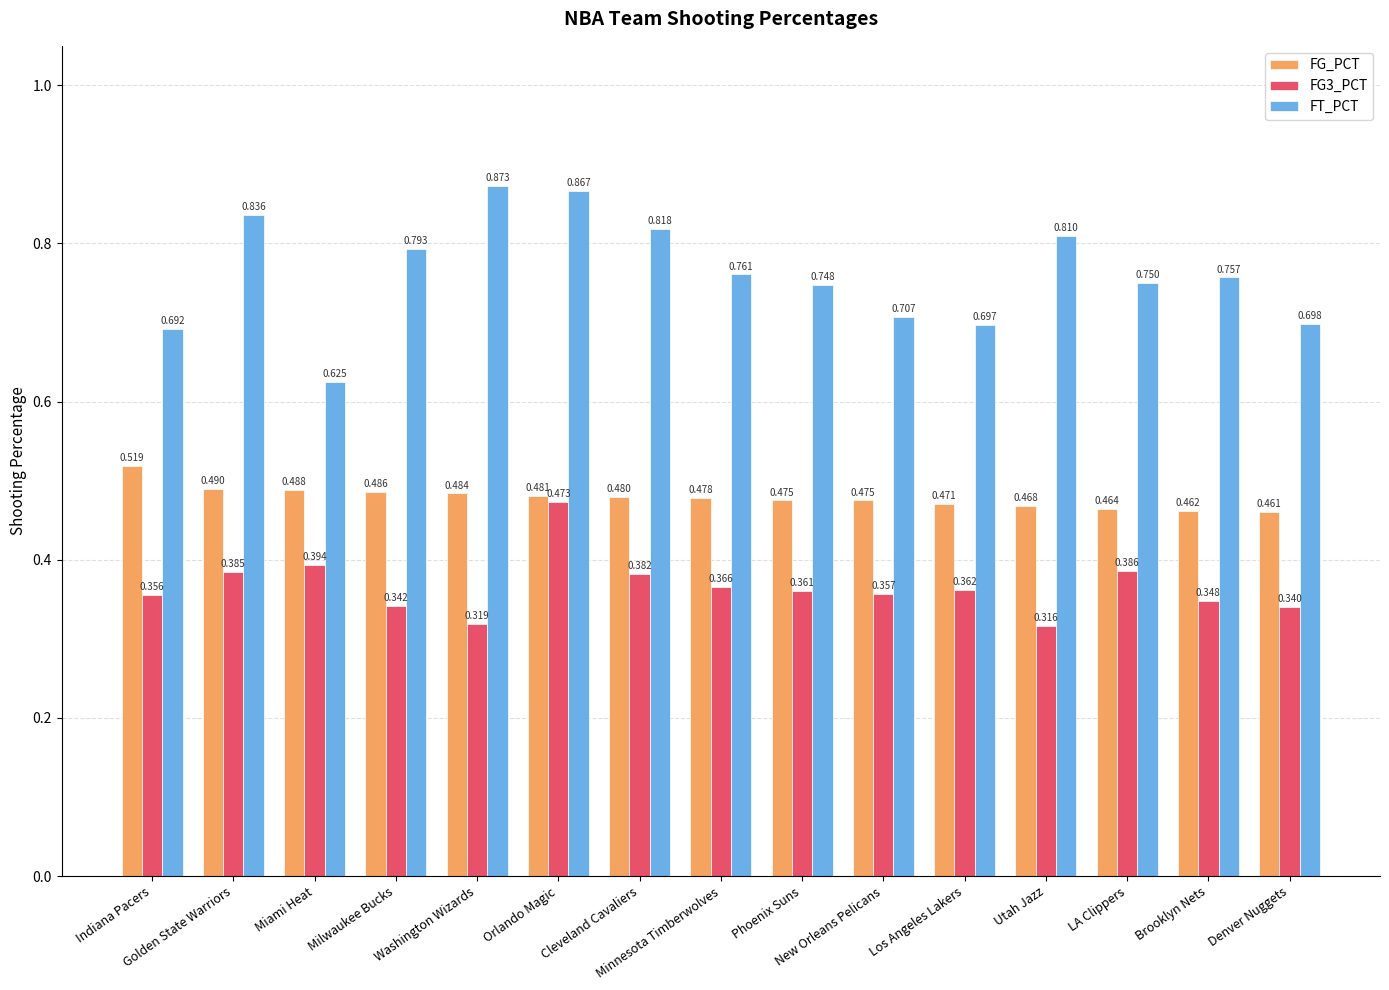

Which series has the largest total across all categories?

FT_PCT